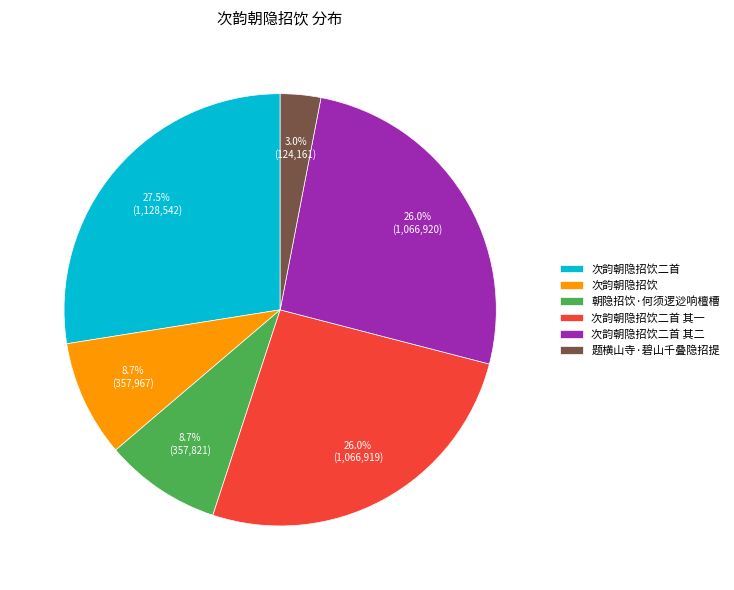

How much of the chart is everything except 次韵朝隐招饮?

91.3%